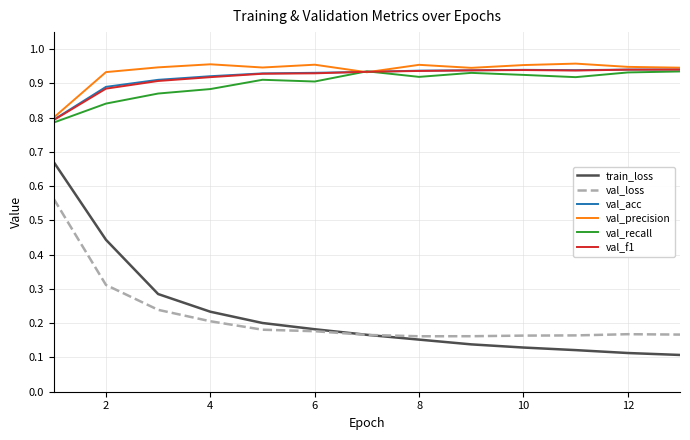

Which series has the widest spread of values?

train_loss